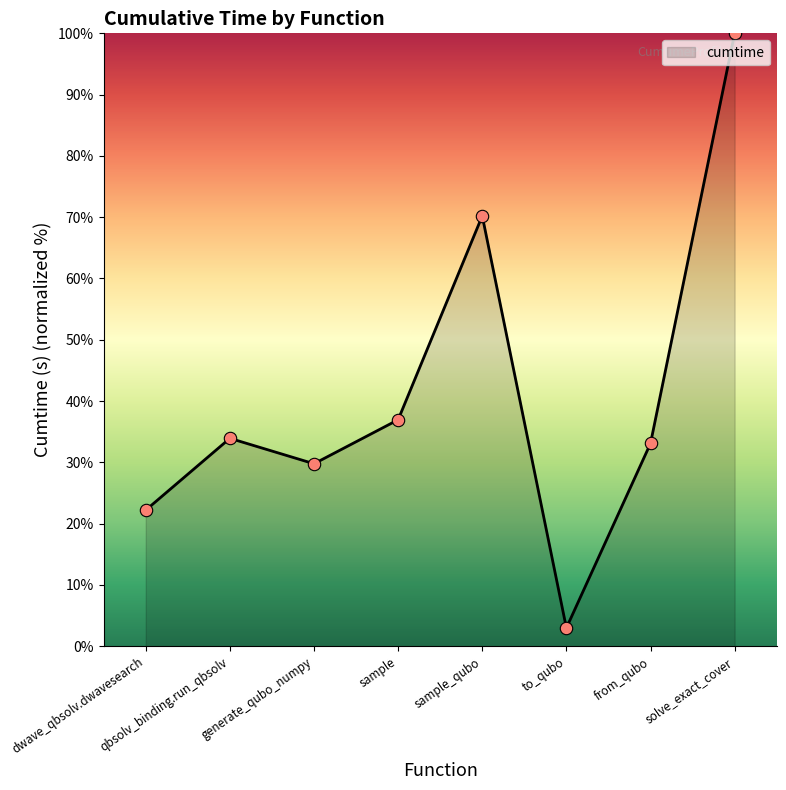

What is the change in value from dwave_qbsolv.dwavesearch to qbsolv_binding.run_qbsolv?

+11.7